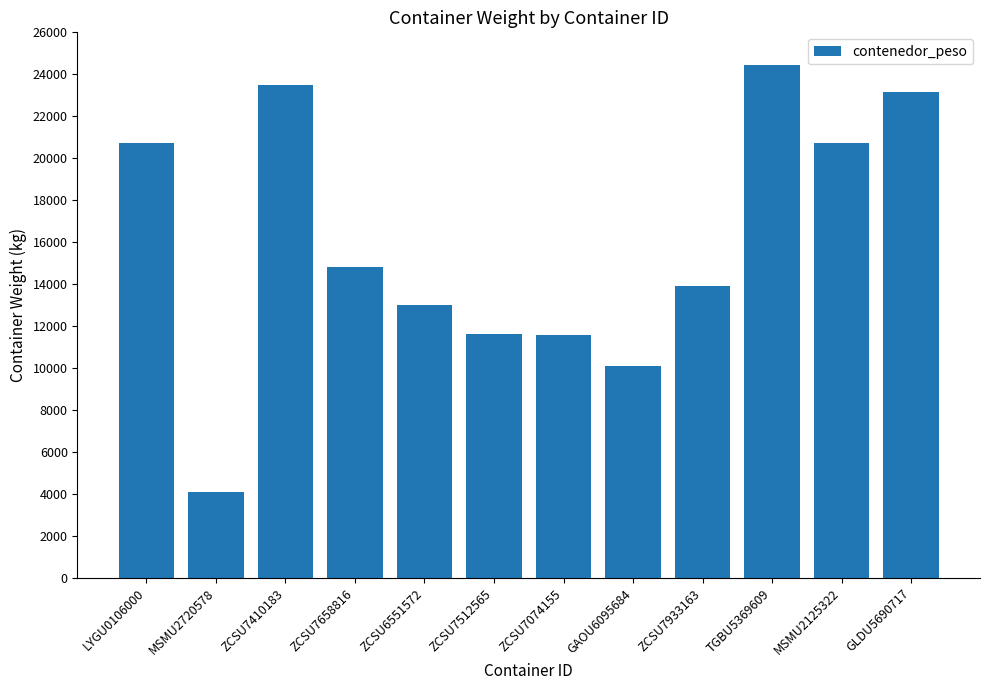

What is the greatest value displayed?

24432